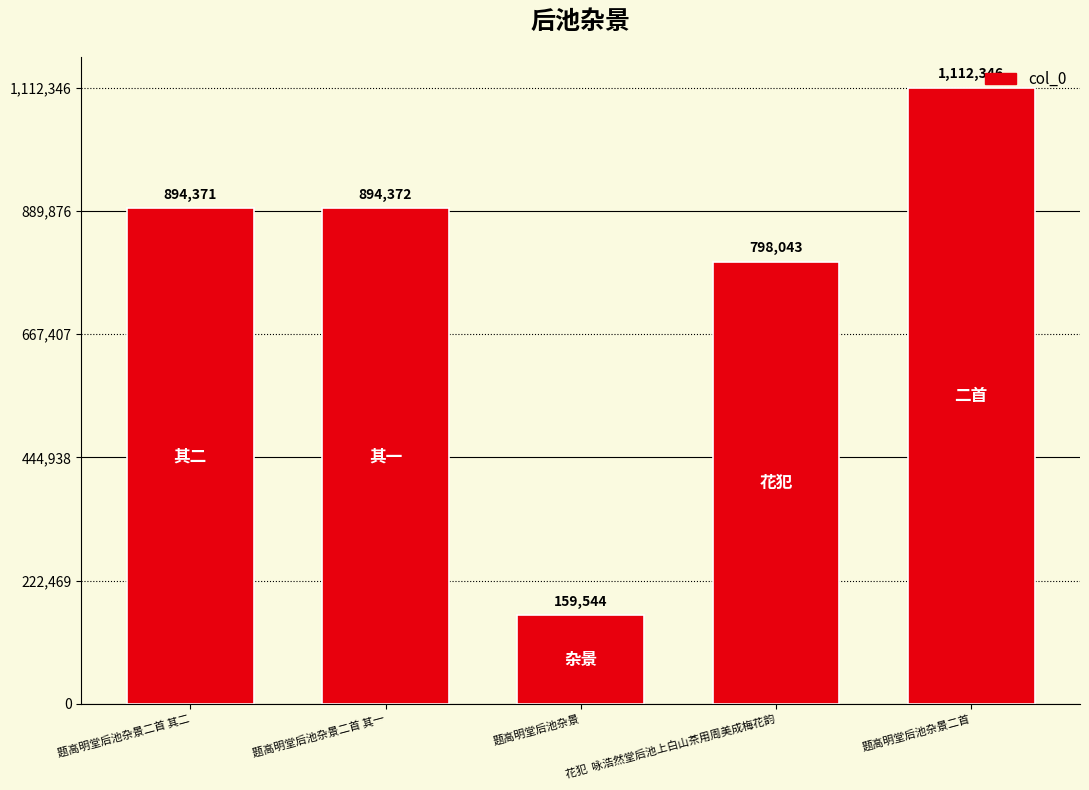

Rank the categories by value from highest to lowest.

题高明堂后池杂景二首, 题高明堂后池杂景二首 其一, 题高明堂后池杂景二首 其二, 花犯  咏浩然堂后池上白山茶用周美成梅花韵, 题高明堂后池杂景